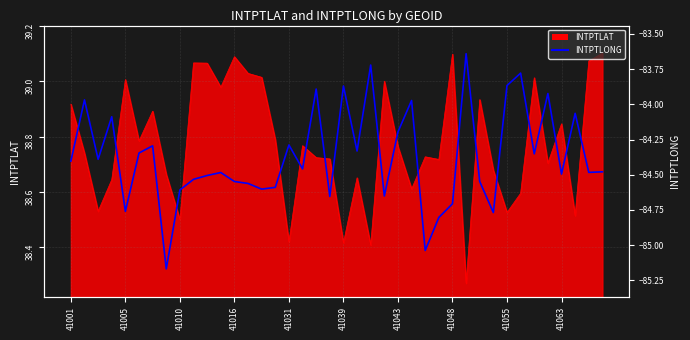

What is the change in value from 11 to 24?

+0.3